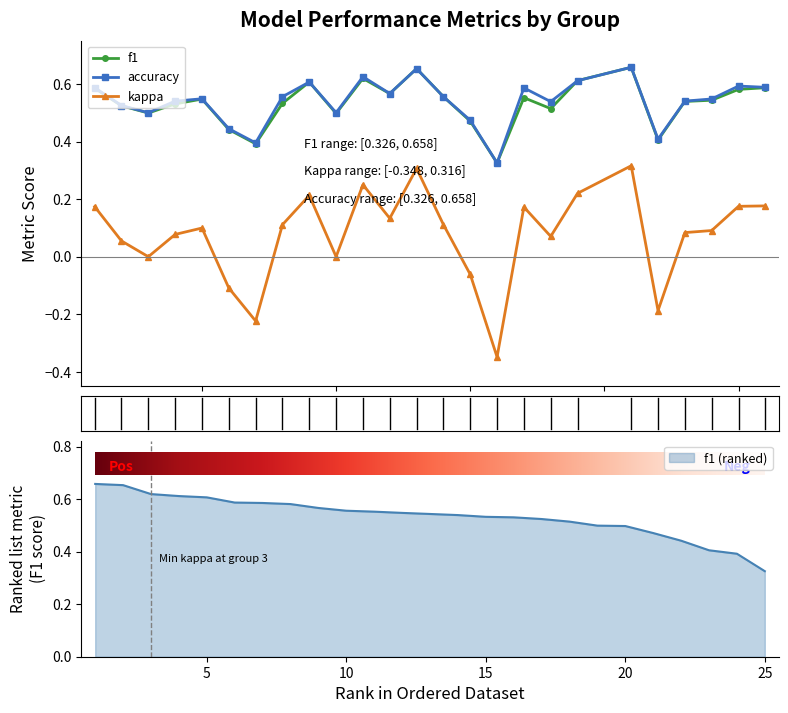

True or false: accuracy has more than 0 interior local peaks.

True